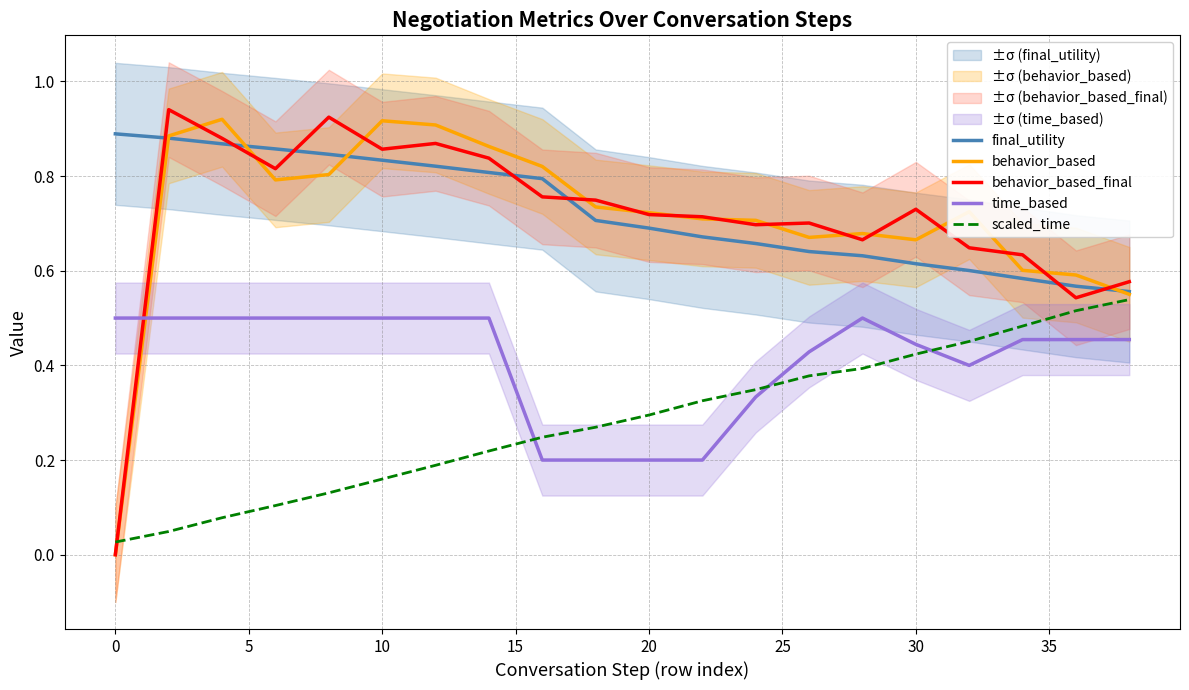

True or false: time_based and final_utility cross at least once.

False